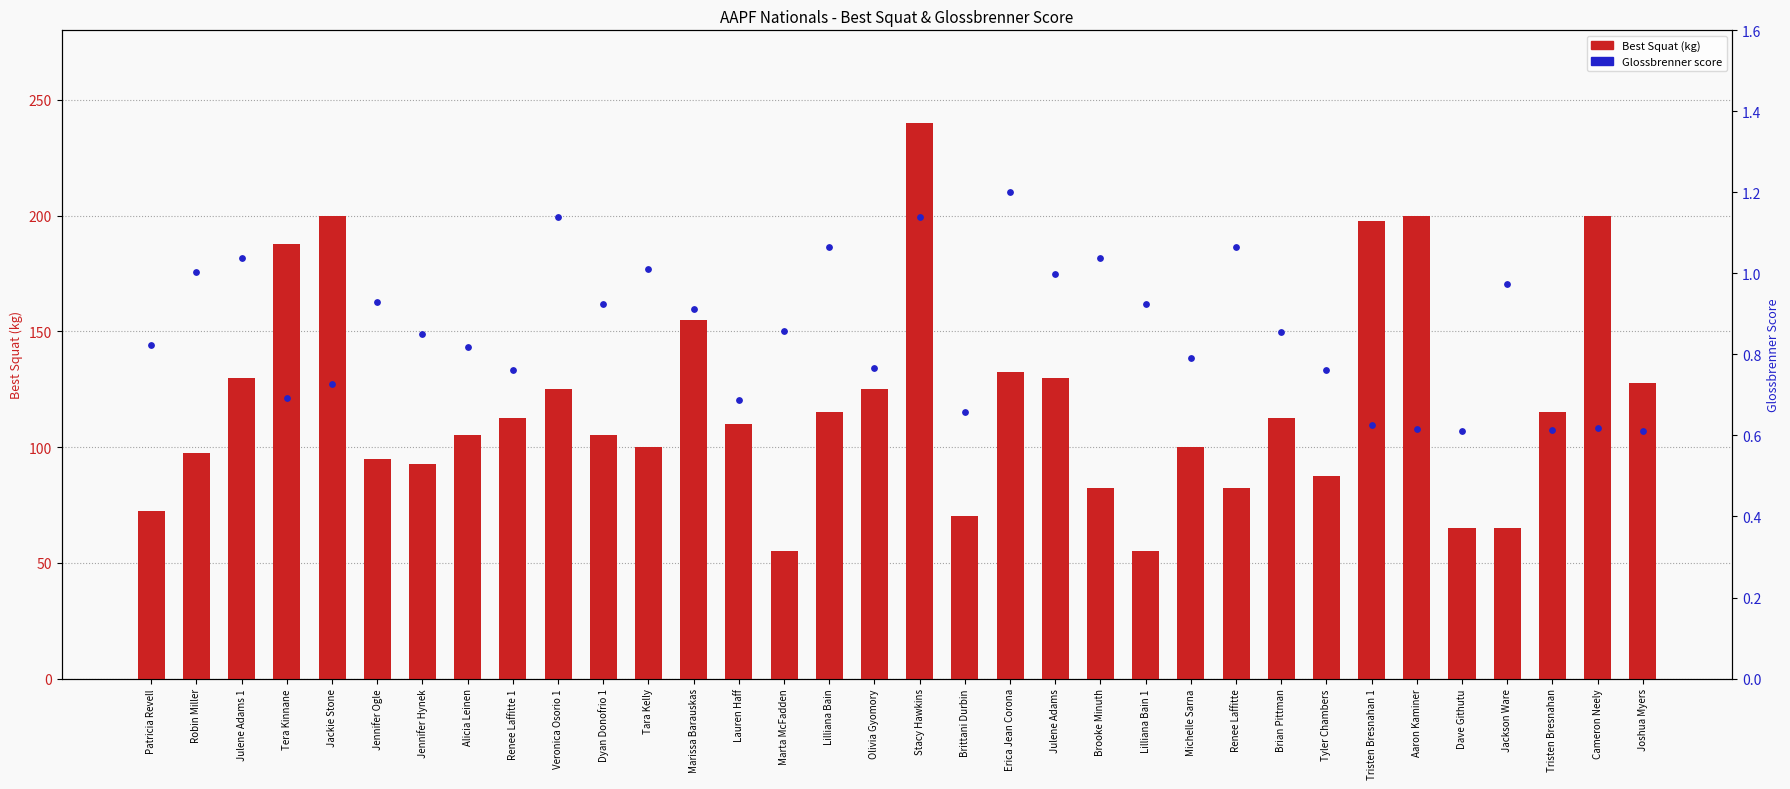

Which series has the largest Y range (max minus min)?

Best Squat (kg)